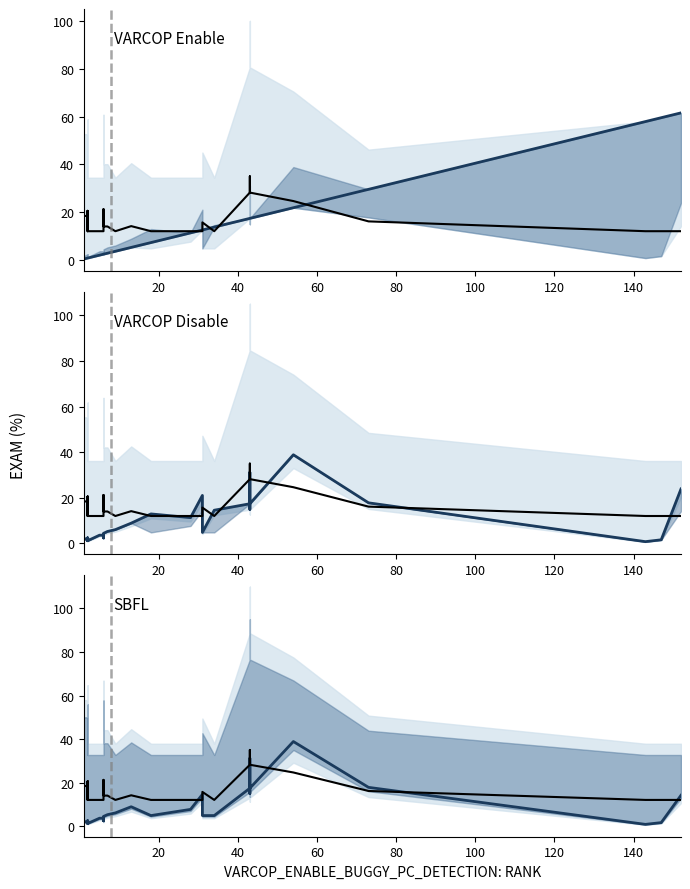

Count the number of data series in this chart.

4